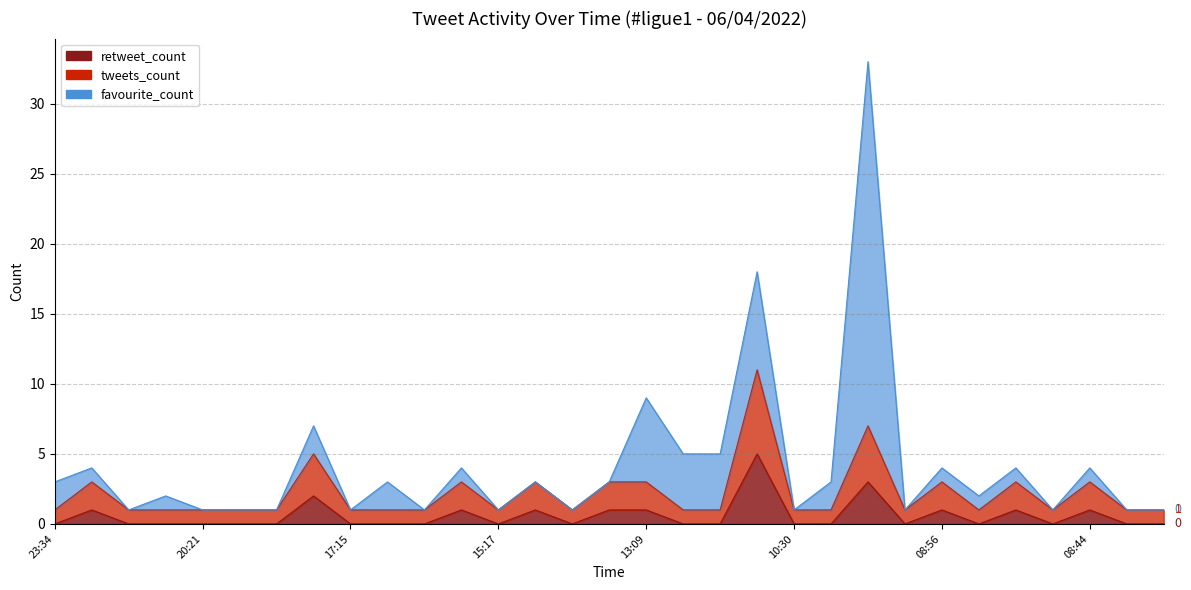

Does the chart have visible grid lines?

Yes